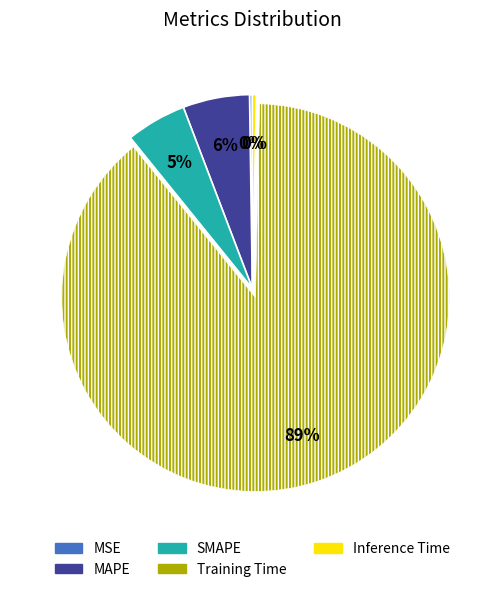

Which category has the biggest portion of the pie?

Training Time